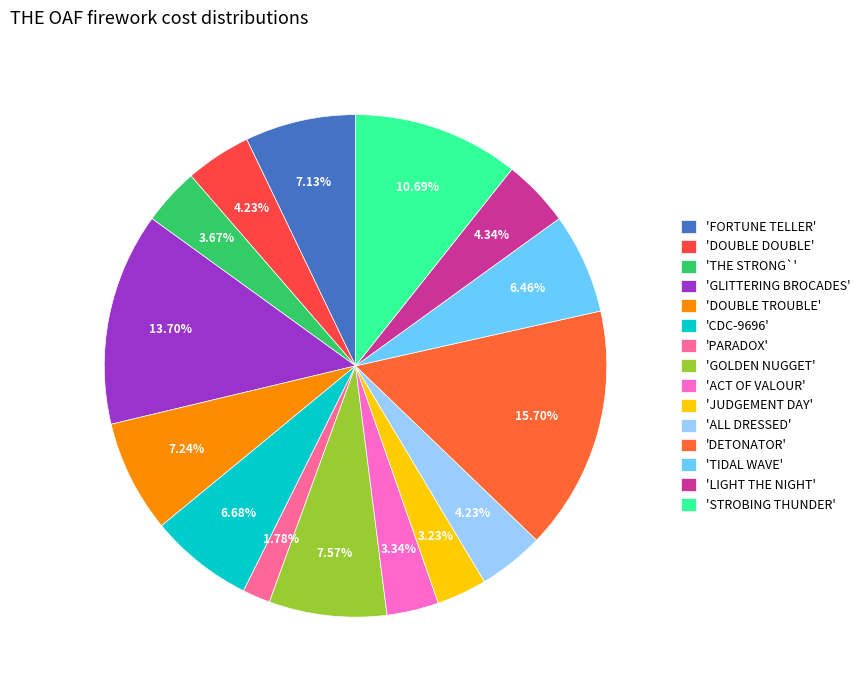

Which slice is the largest?

'DETONATOR'